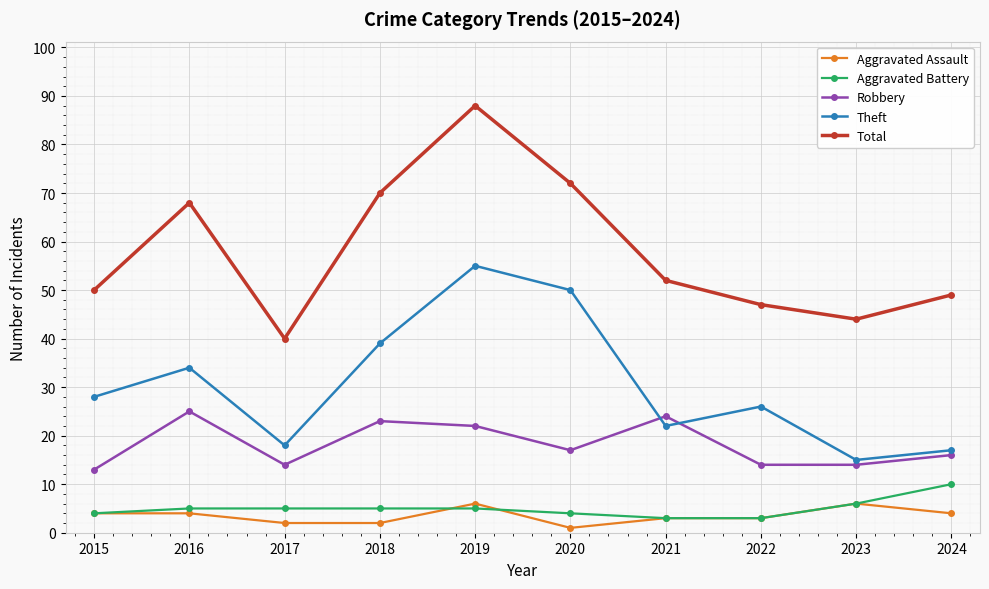

Rank the series at 2020 from lowest to highest value.

Aggravated Assault, Aggravated Battery, Robbery, Theft, Total